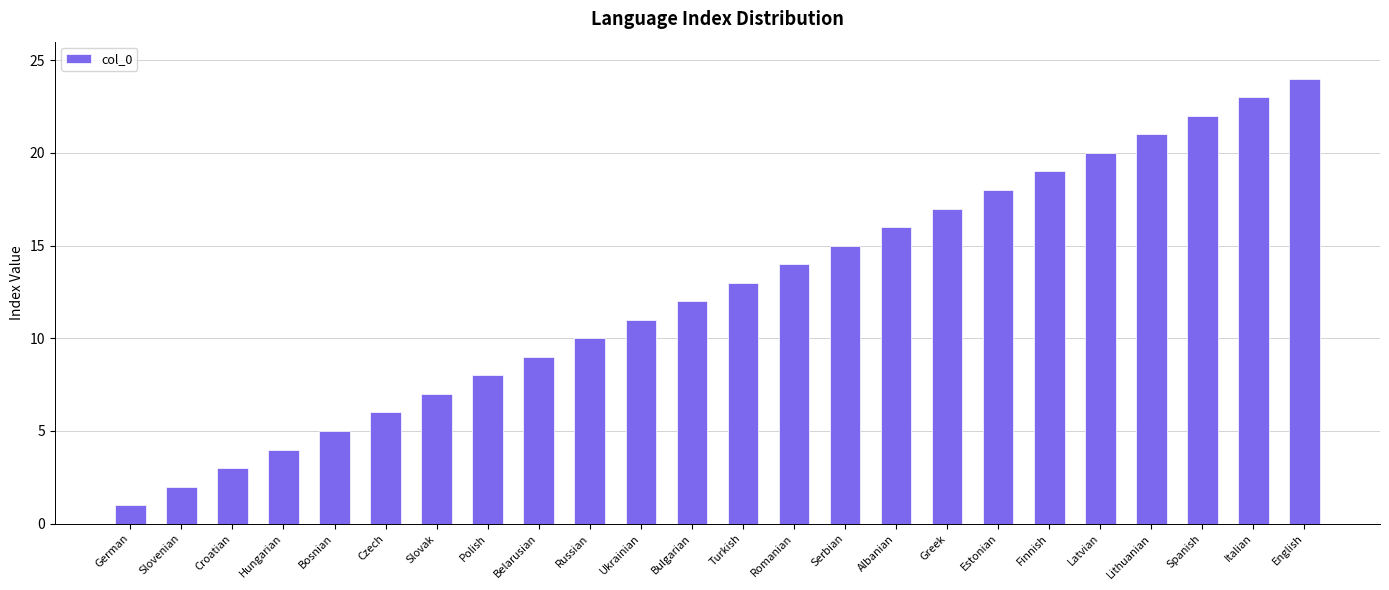

Rank the categories by value from highest to lowest.

English, Italian, Spanish, Lithuanian, Latvian, Finnish, Estonian, Greek, Albanian, Serbian, Romanian, Turkish, Bulgarian, Ukrainian, Russian, Belarusian, Polish, Slovak, Czech, Bosnian, Hungarian, Croatian, Slovenian, German